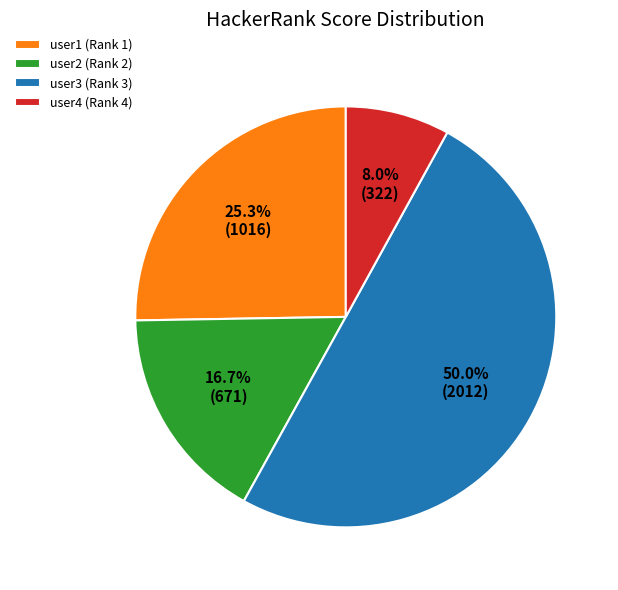

What percentage is NOT represented by user2 (Rank 2)?

83.3%